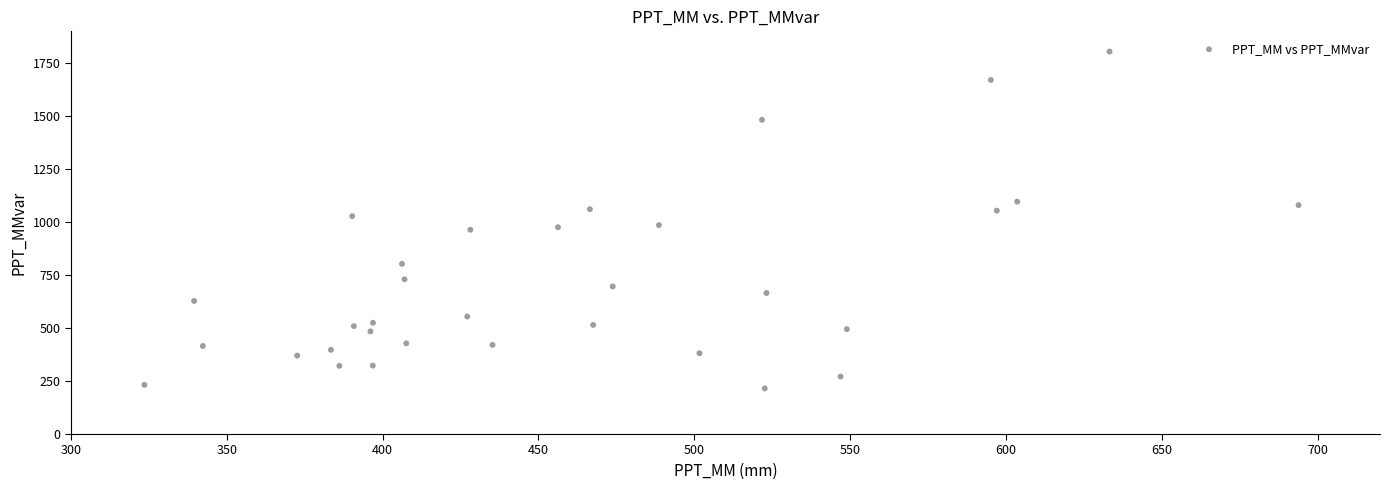

What is the range of X values (max minus min)?

370.3